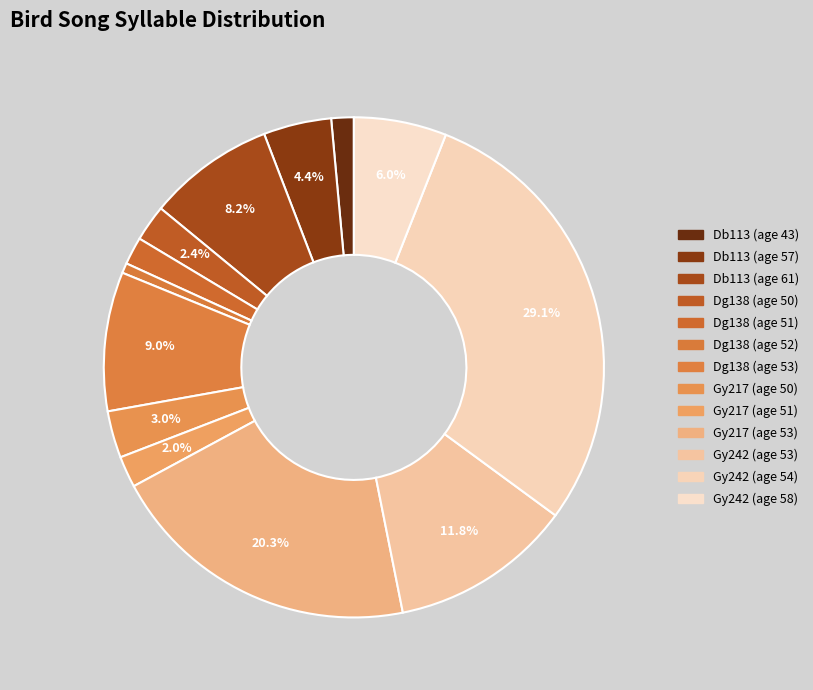

Count the number of slices in the pie.

13